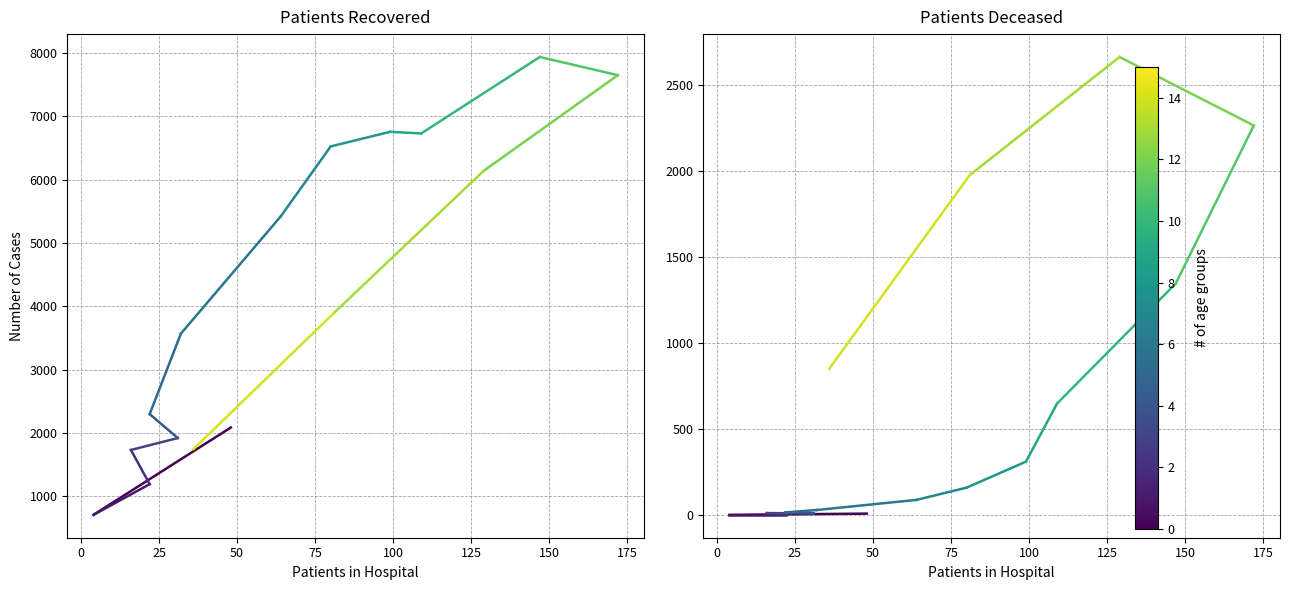

The patients_recovered series shows 1251 at 0. True or false?

False